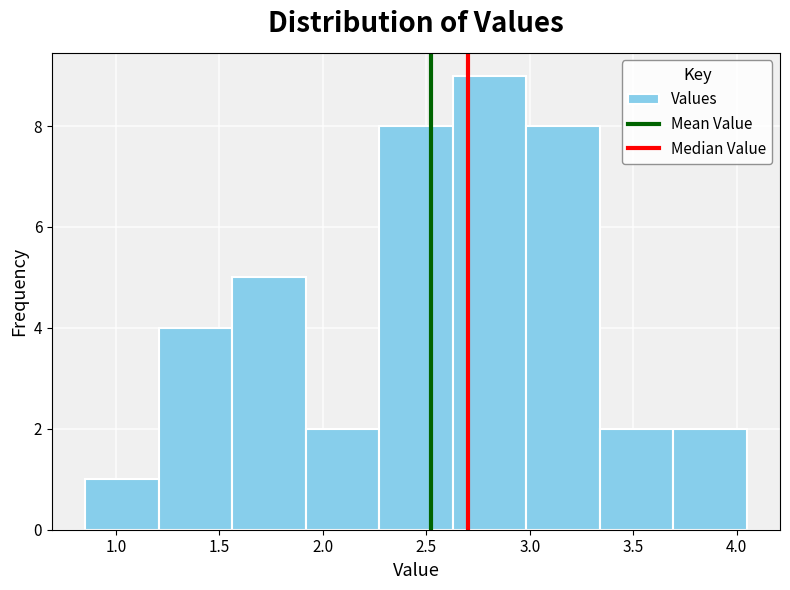

How tall is the bar that spans 1.90 to 2.25 on the x-axis? Neither the bar edges nor the heights are printed on the chart, so give them approximately, as read against the axes.

2